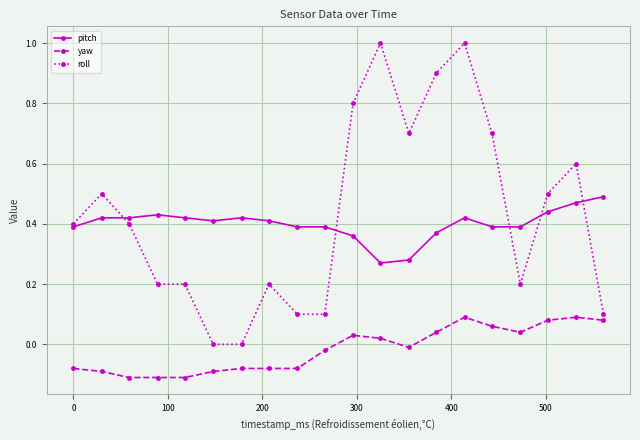

What is the maximum value shown in the chart?

1.0